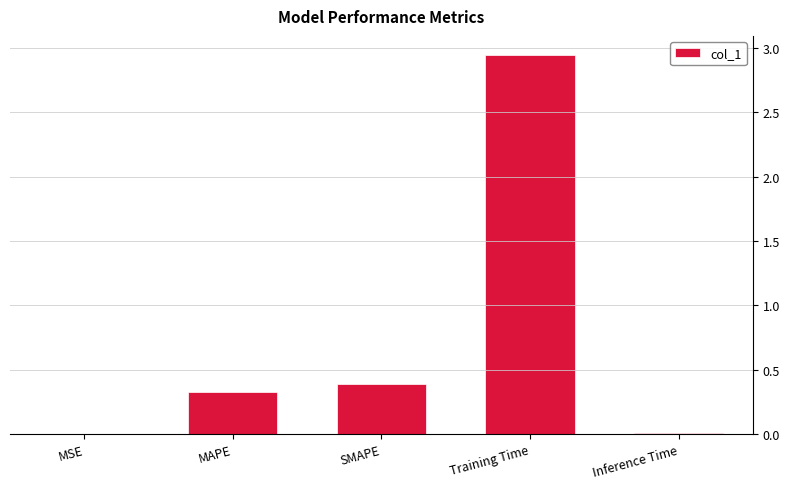

Count the number of categories in the chart.

5